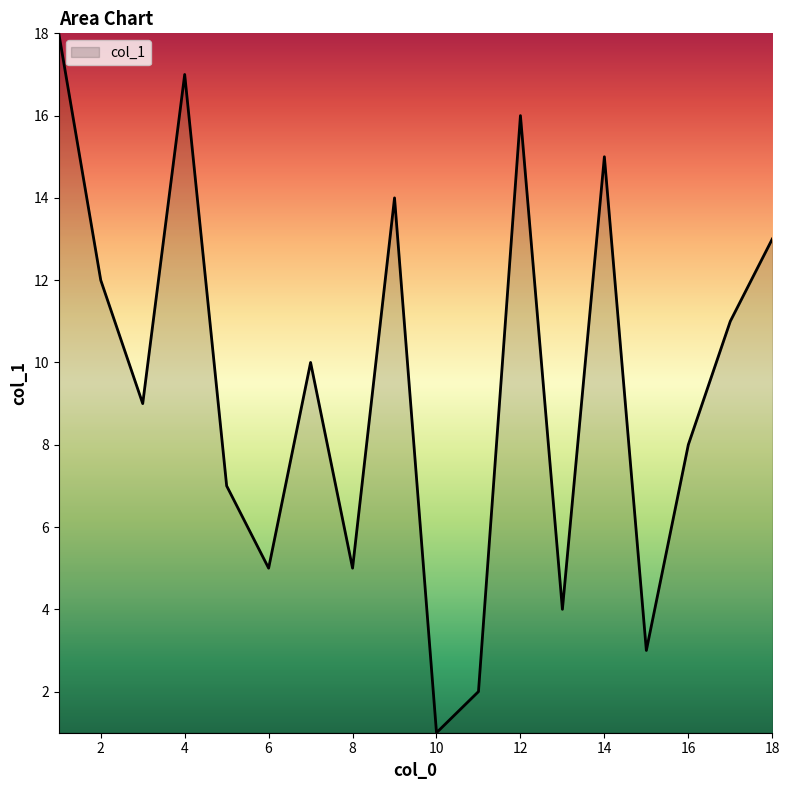

What is the difference between the maximum and minimum values?

17